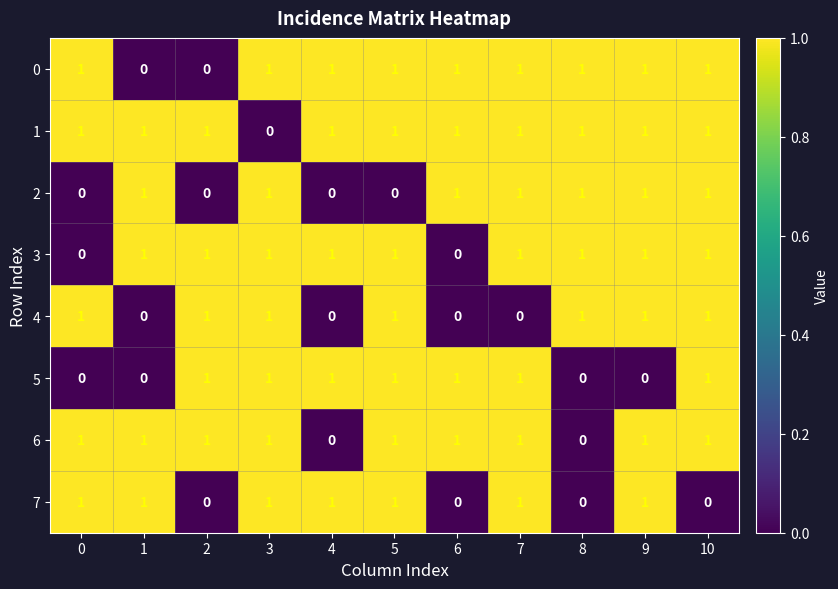

What is the total value across all series at 10?

7